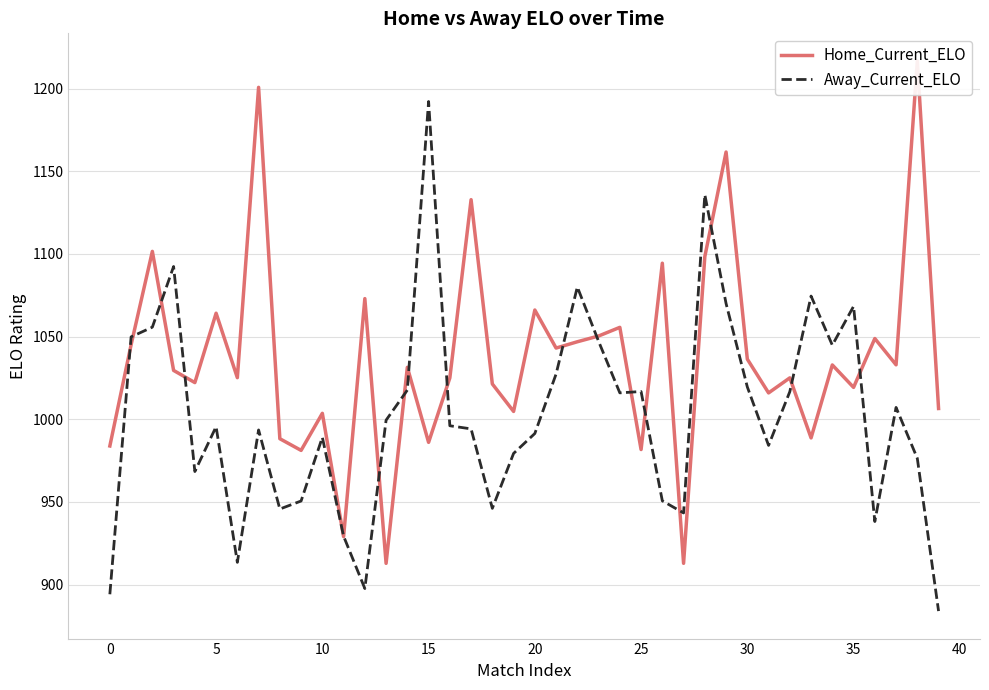

Between 10 and 20, which series saw the biggest shift?

Away_Current_ELO